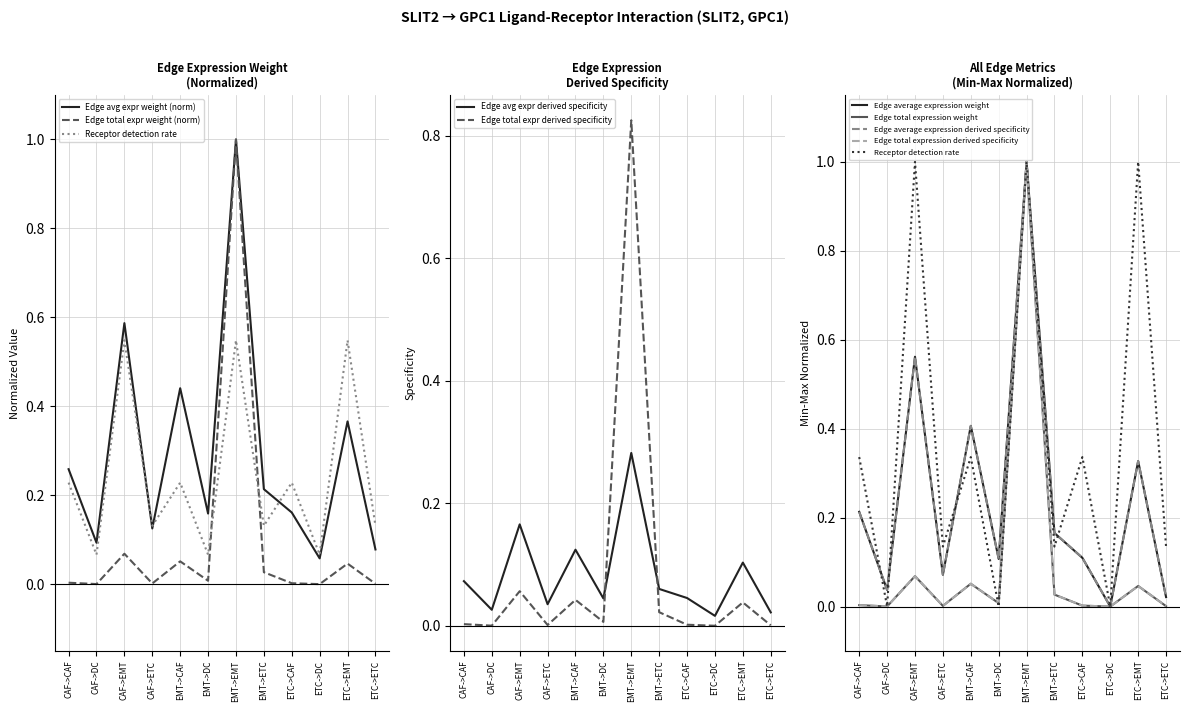

At which label is Edge total expression derived specificity closest to 0?

ETC->DC